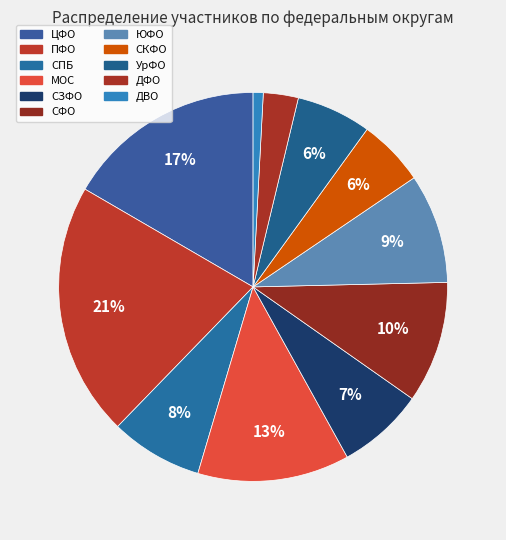

What is the largest slice in the pie chart?

ПФО